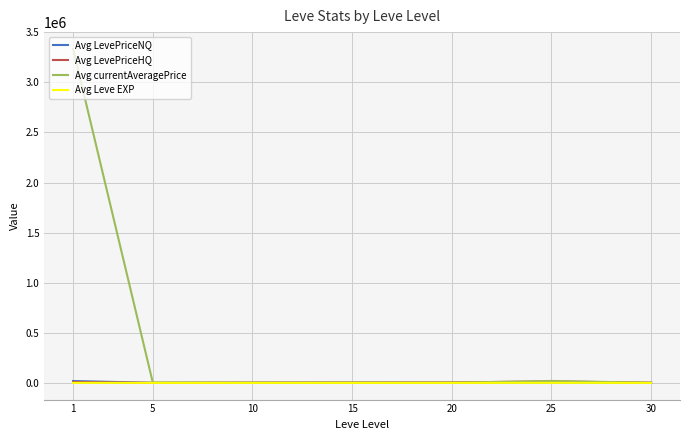

Which series has the widest spread of values?

Avg currentAveragePrice